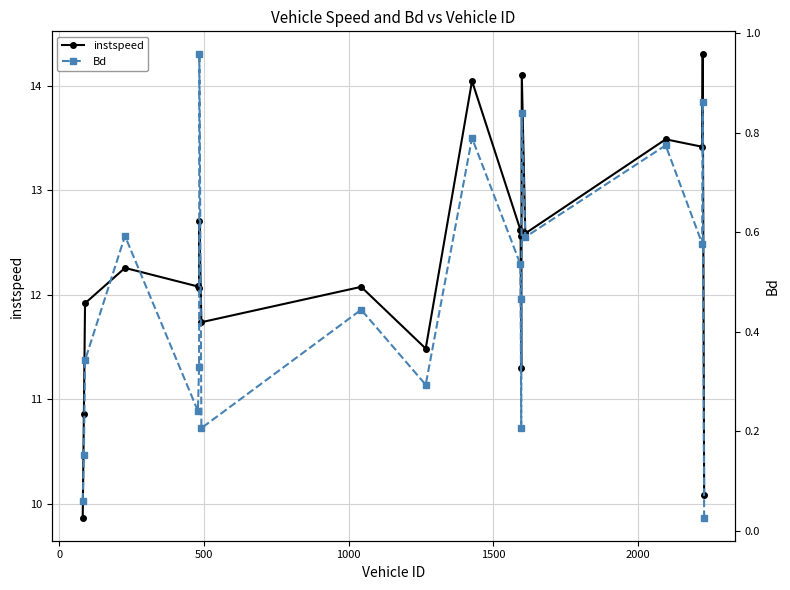

What is the maximum value for instspeed?

14.3